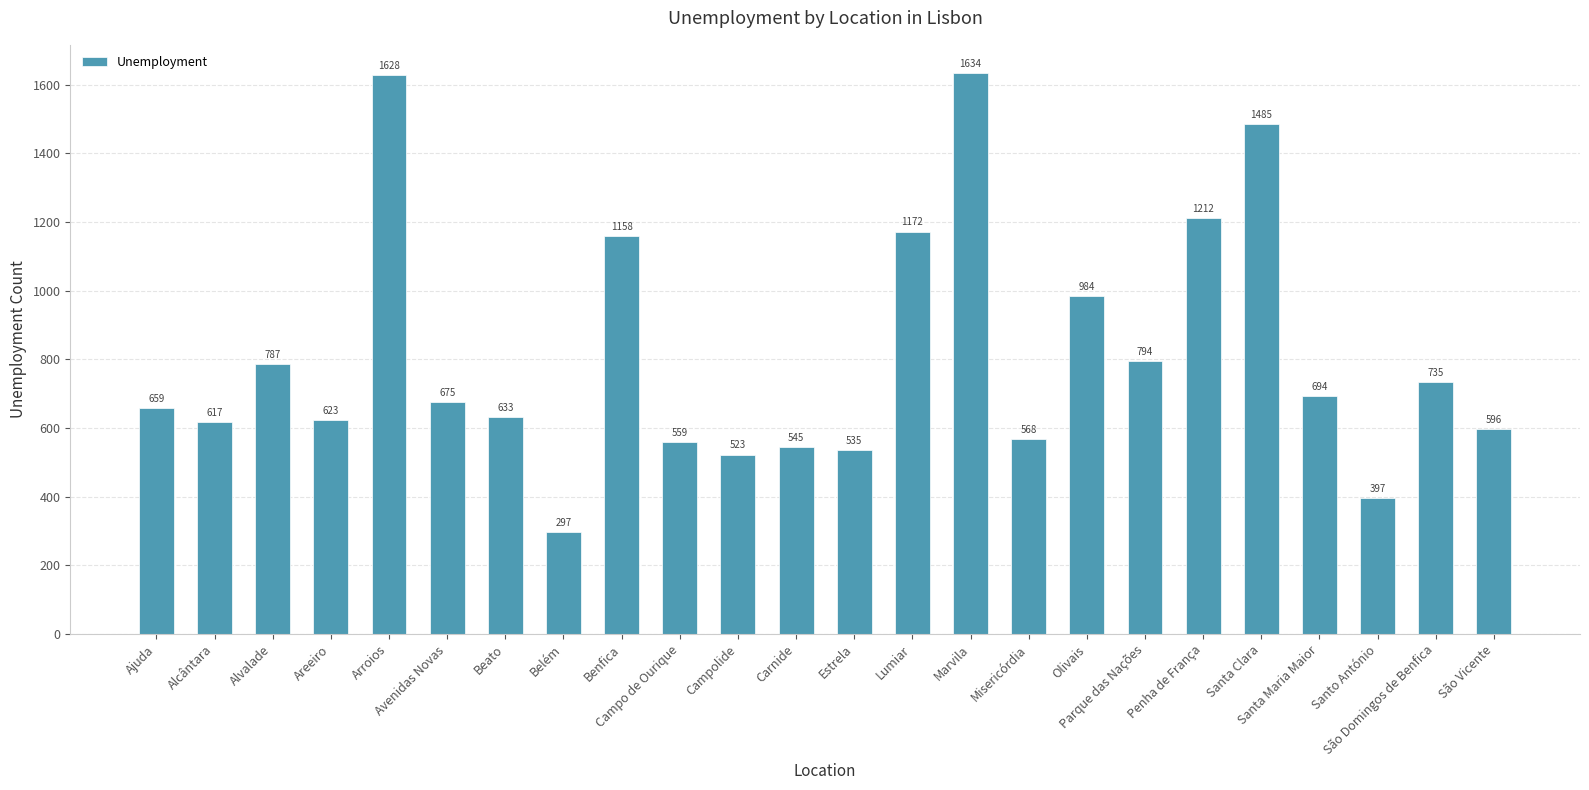

Which category has the highest value across all series?

Marvila